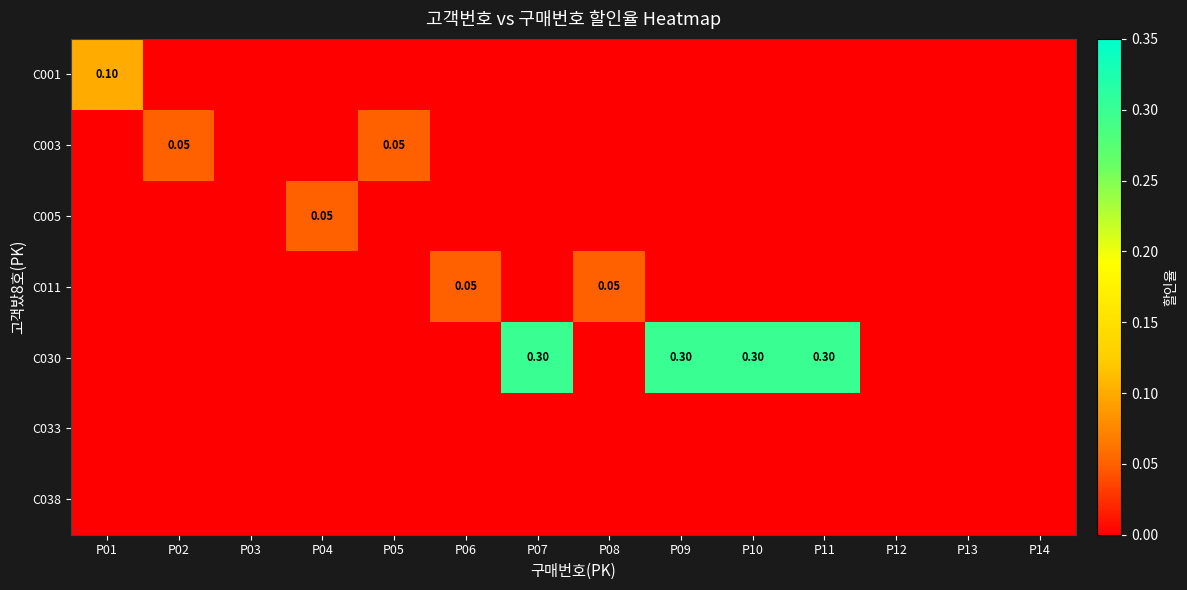

What is the difference between the highest and lowest values at P04?

0.1